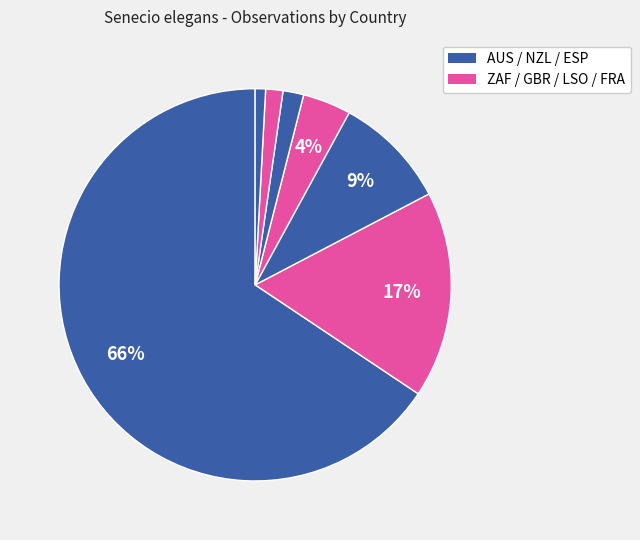

What is the majority slice?

AUS